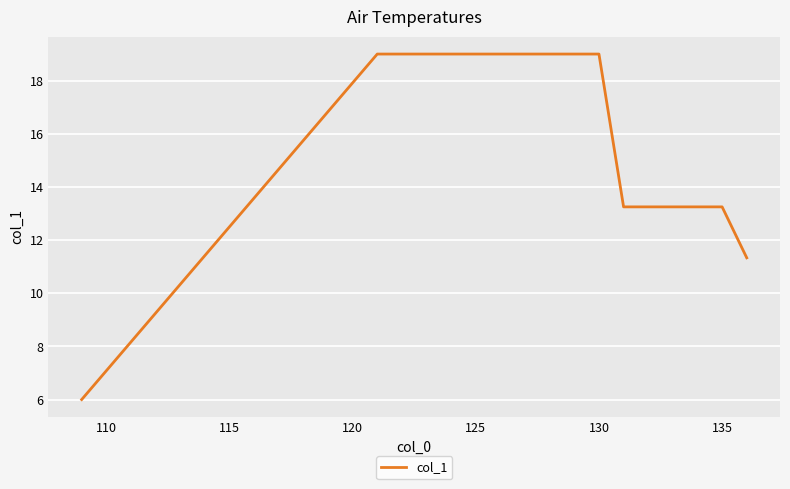

What is the difference between the maximum and minimum values?

13.0